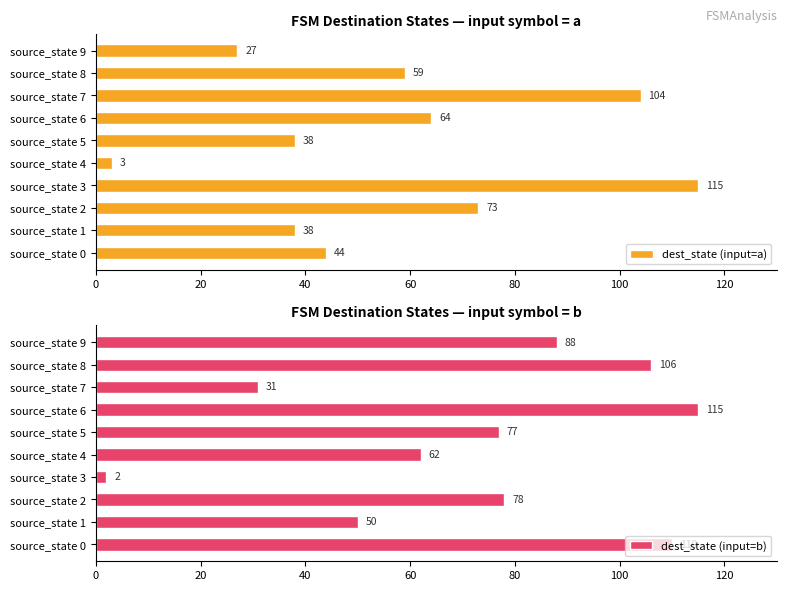

Rank the series by their average value, from lowest to highest.

dest_state (input=a), dest_state (input=b)